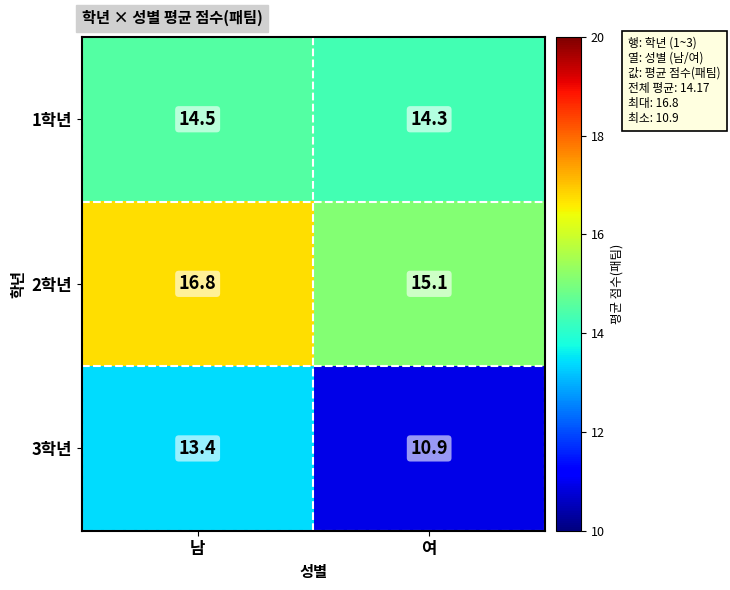

What is the difference between the 2학년 values at 남 and 여?

1.7